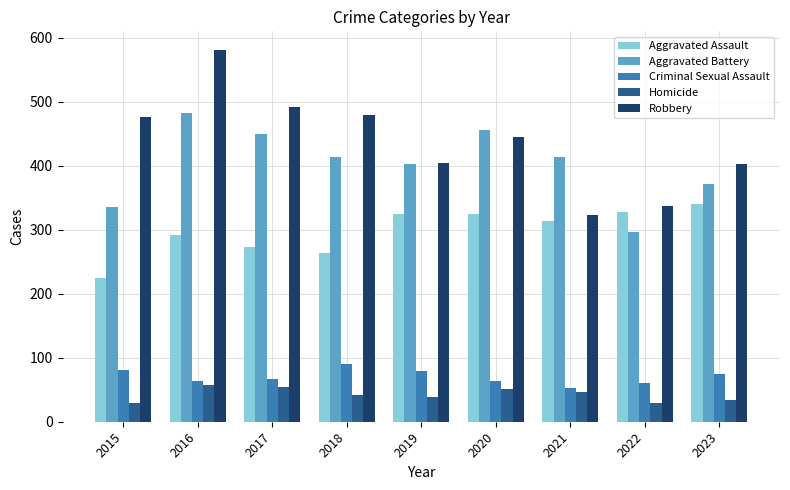

Which series has the largest total across all categories?

Robbery